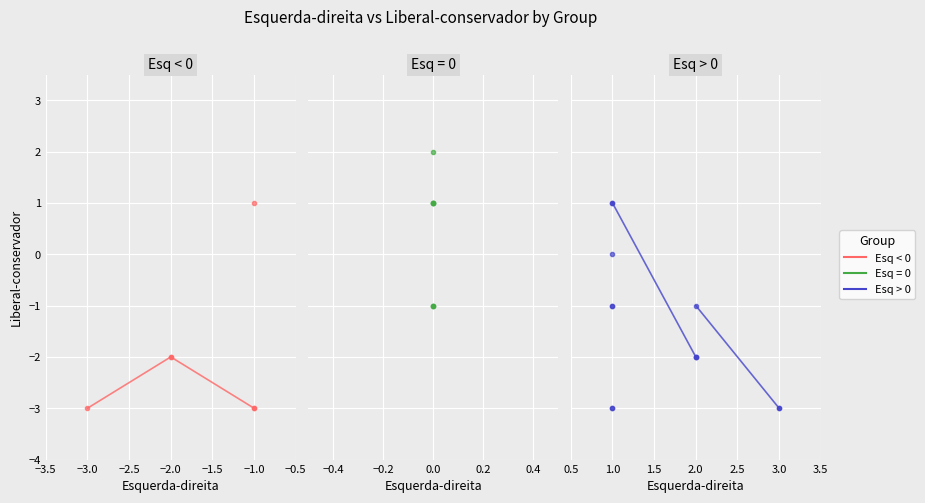

What is the average value?

-2